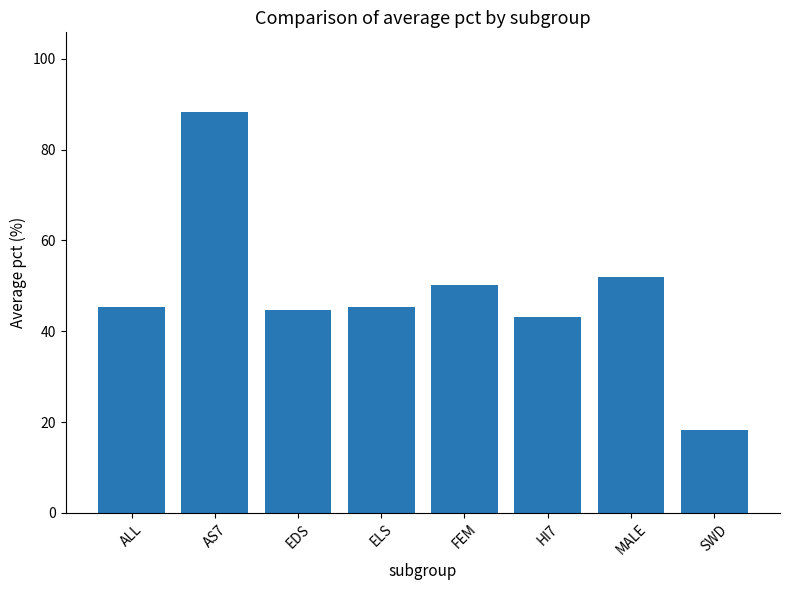

Approximately how many times larger is the value at HI7 compared to ELS?

1.0